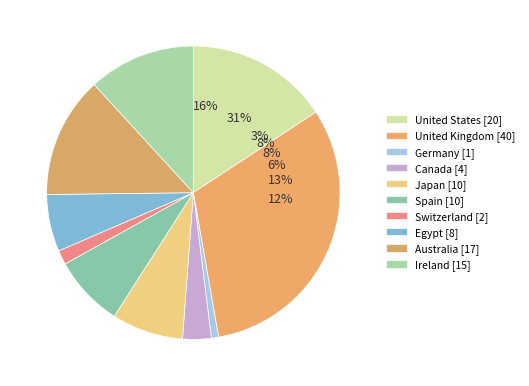

Rank the categories by value from lowest to highest.

Germany, Switzerland, Canada, Egypt, Japan, Spain, Ireland, Australia, United States, United Kingdom